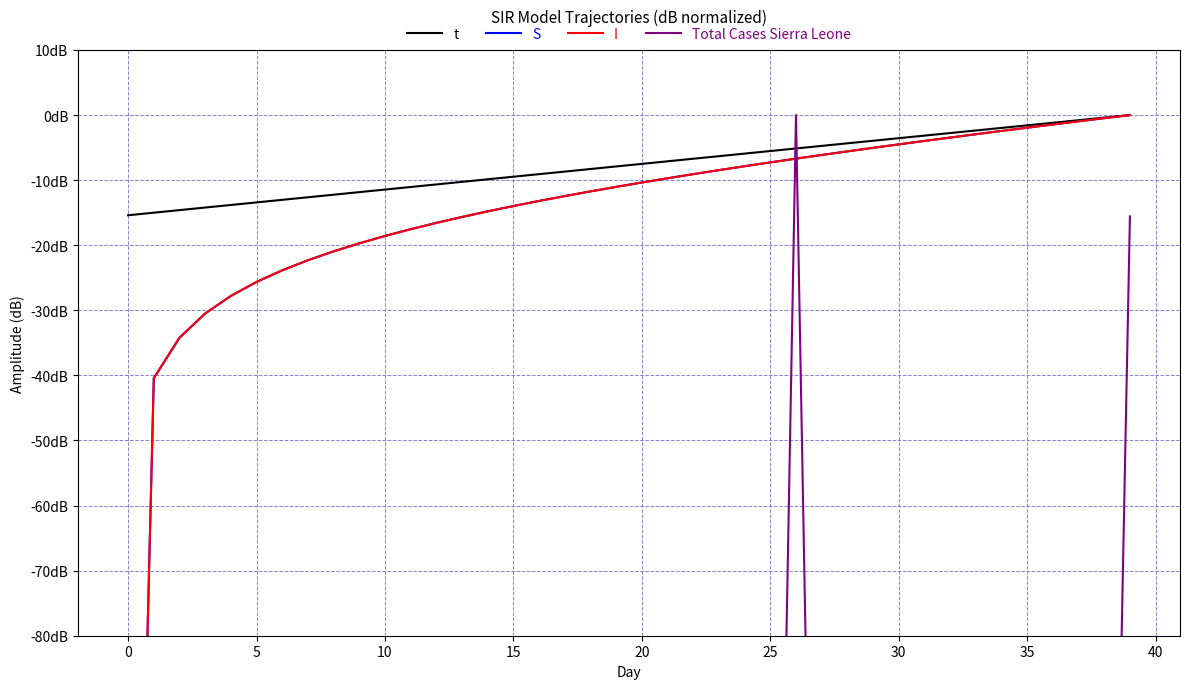

Between 33 and 34, which series saw the biggest shift?

S